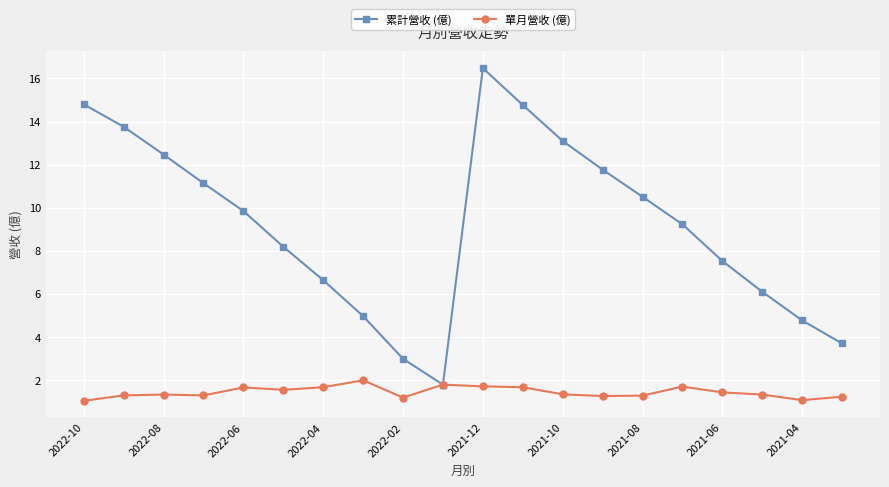

What is the minimum value for 單月營收 (億)?

1.0